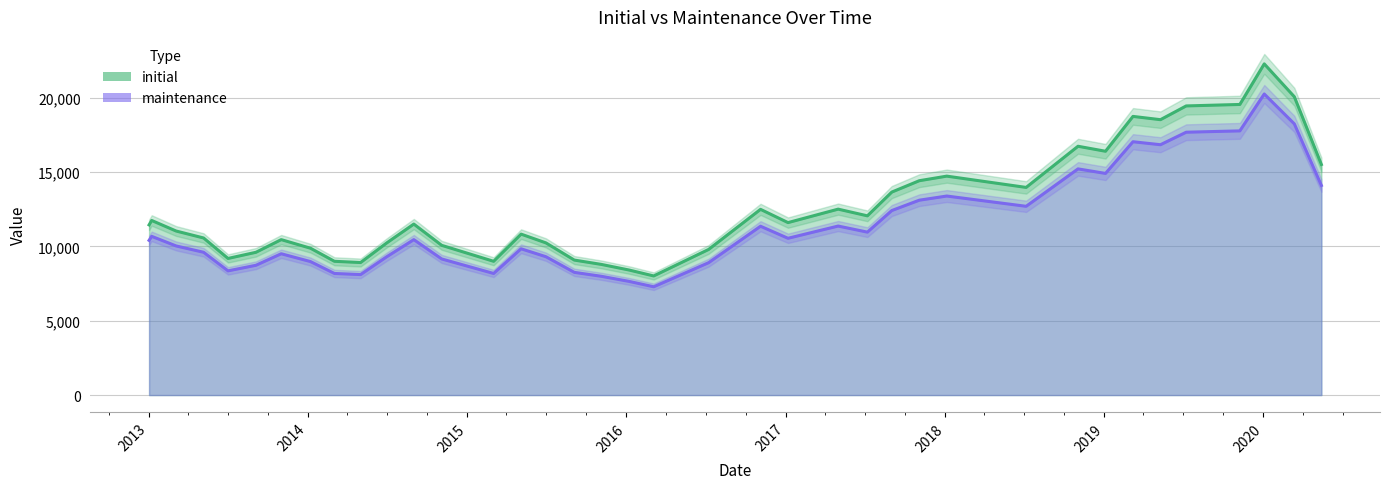

Between 20130305 and 20131101, which series saw the biggest shift?

initial